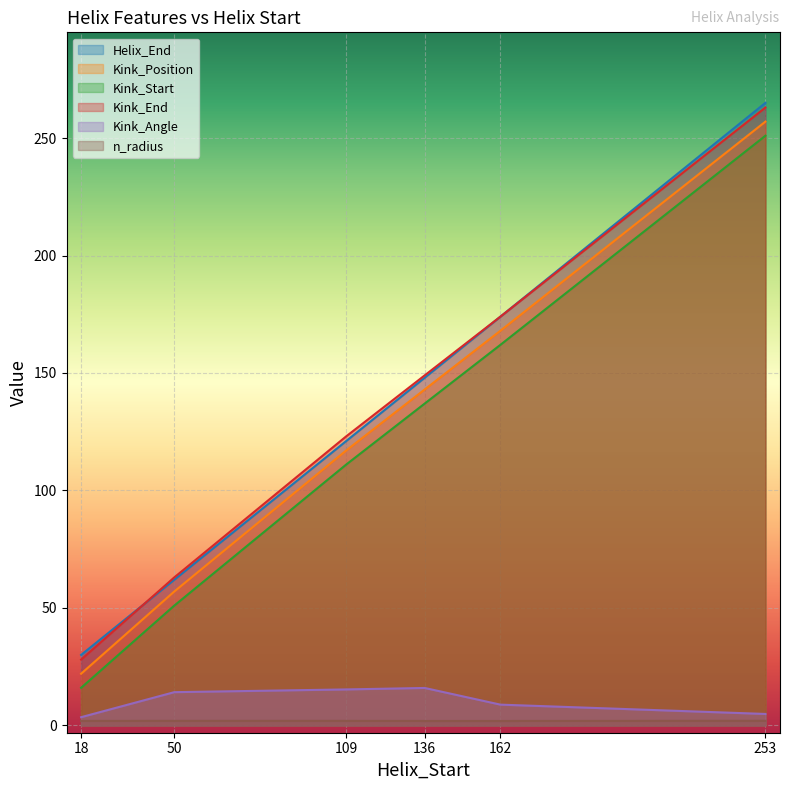

How many Kink_End values are between 63 and 174?

4